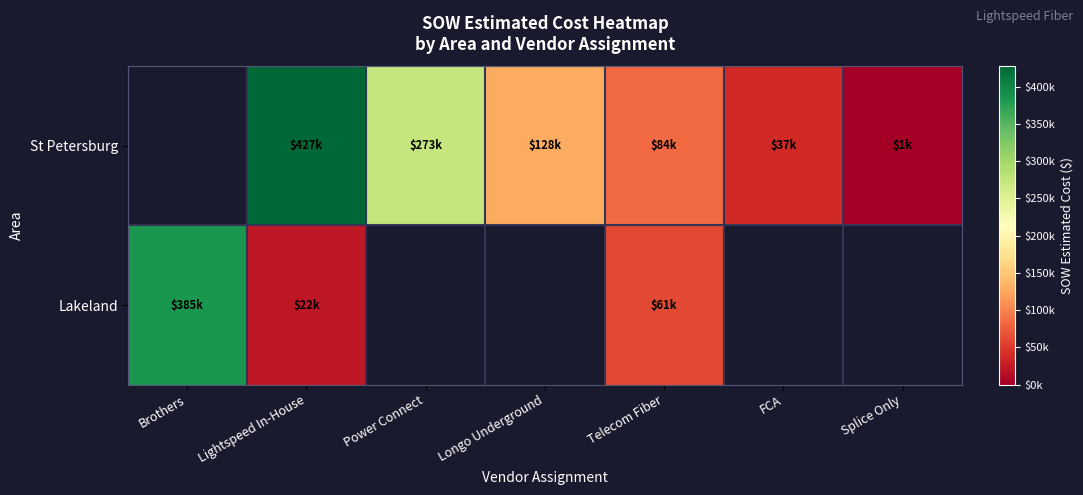

Which series has the largest total across all categories?

St Petersburg